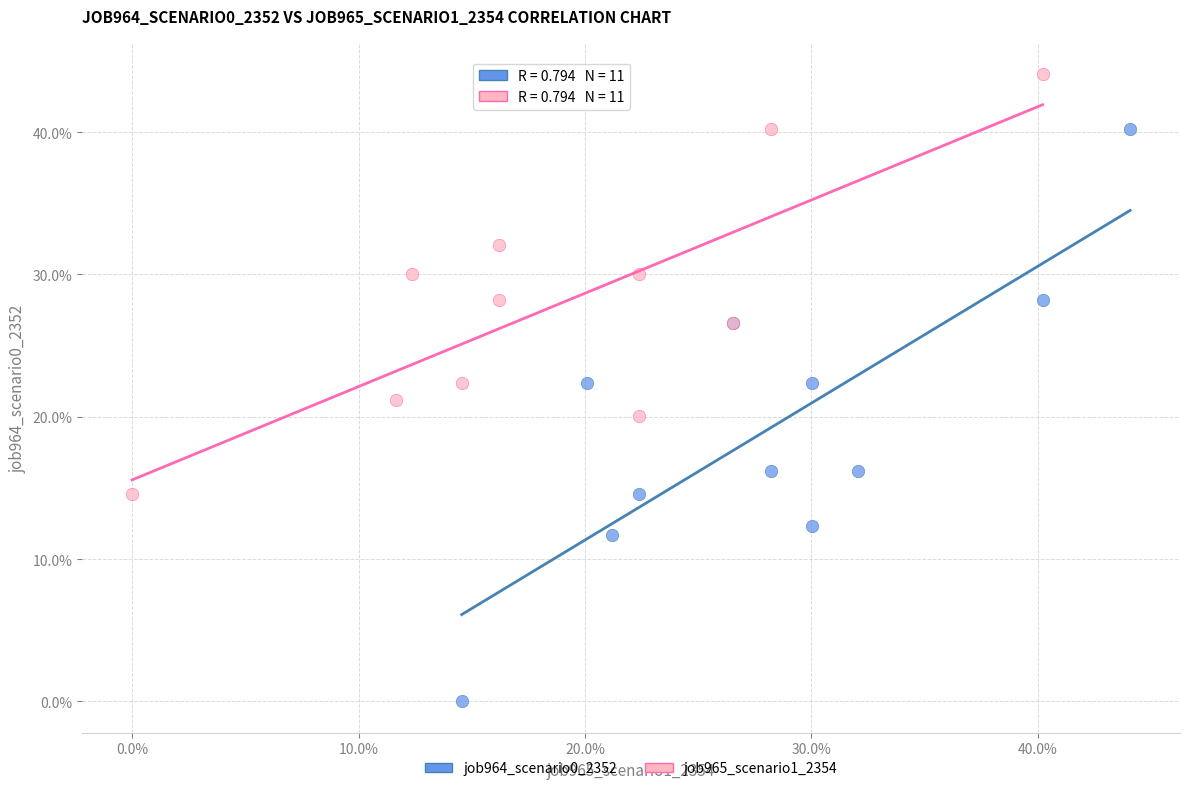

What are all the series names shown in the legend?

job964_scenario0_2352, job965_scenario1_2354